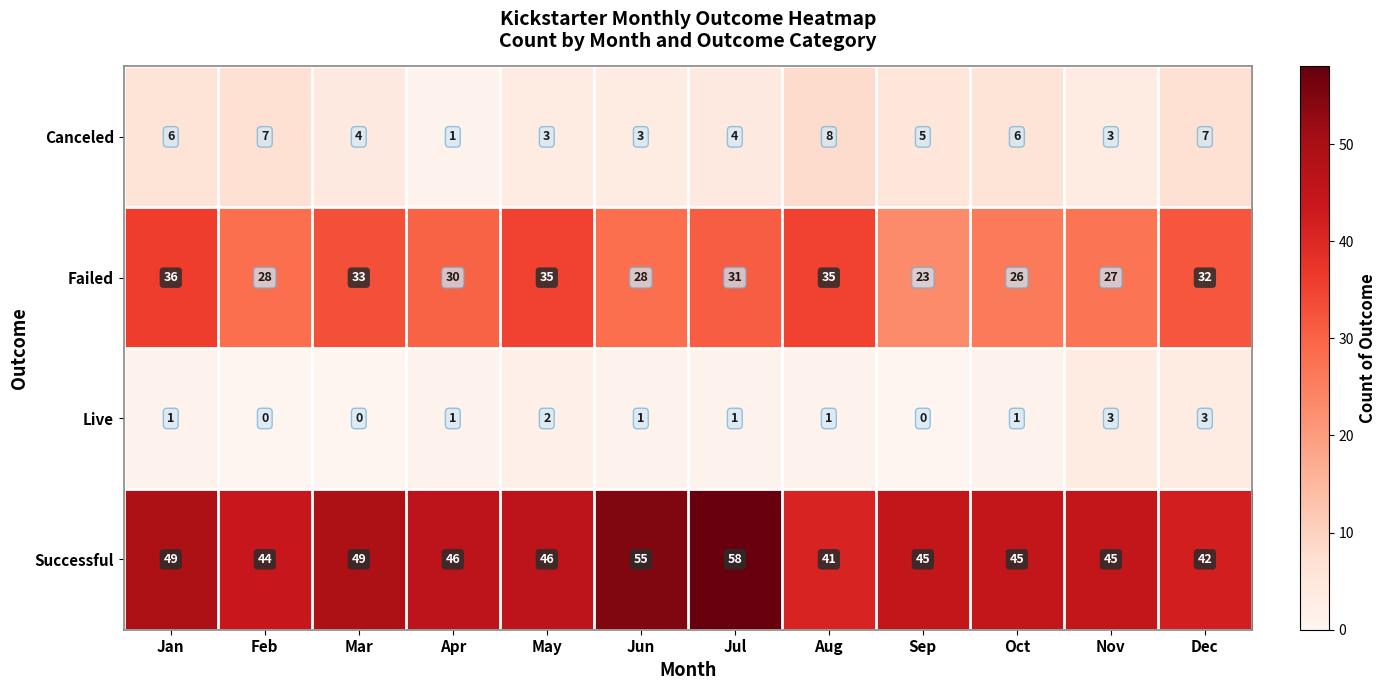

What is the difference between the maximum and minimum values in the Failed series?

13